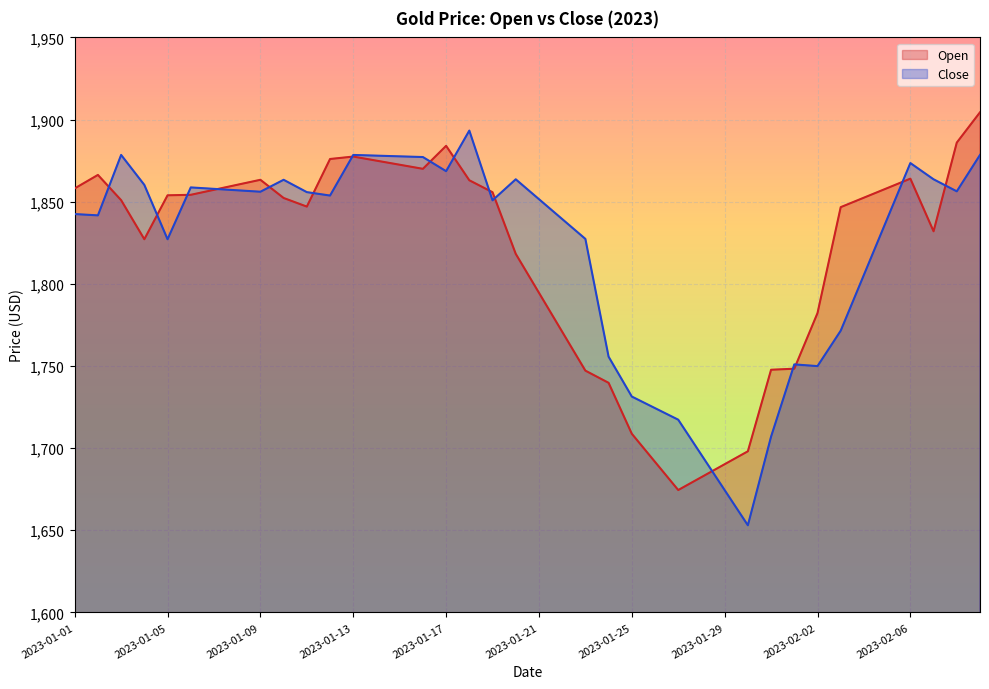

At 2023-02-01, list the series in order from largest to smallest.

Close, Open